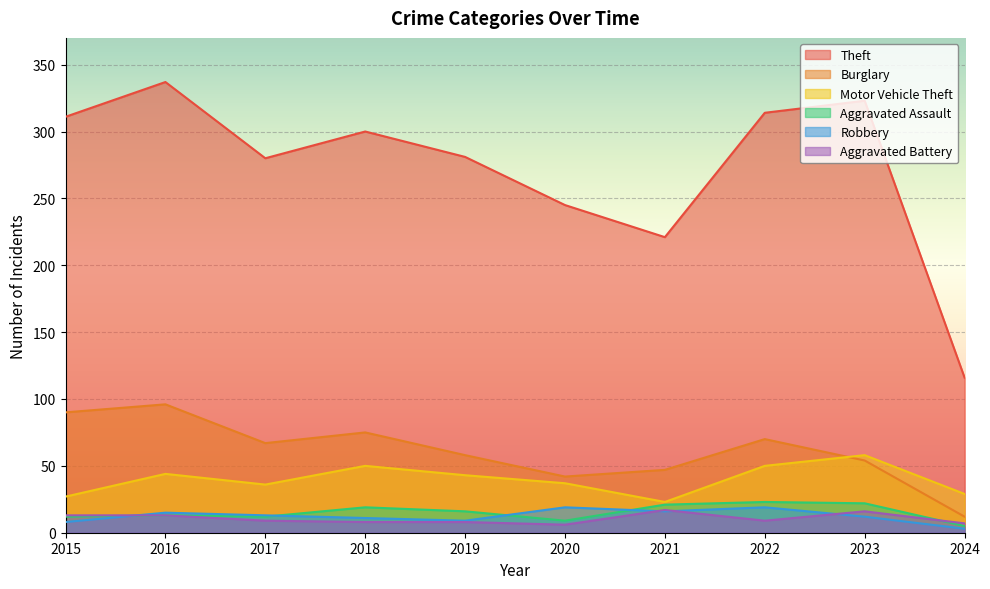

At which label does Theft reach its peak?

2016